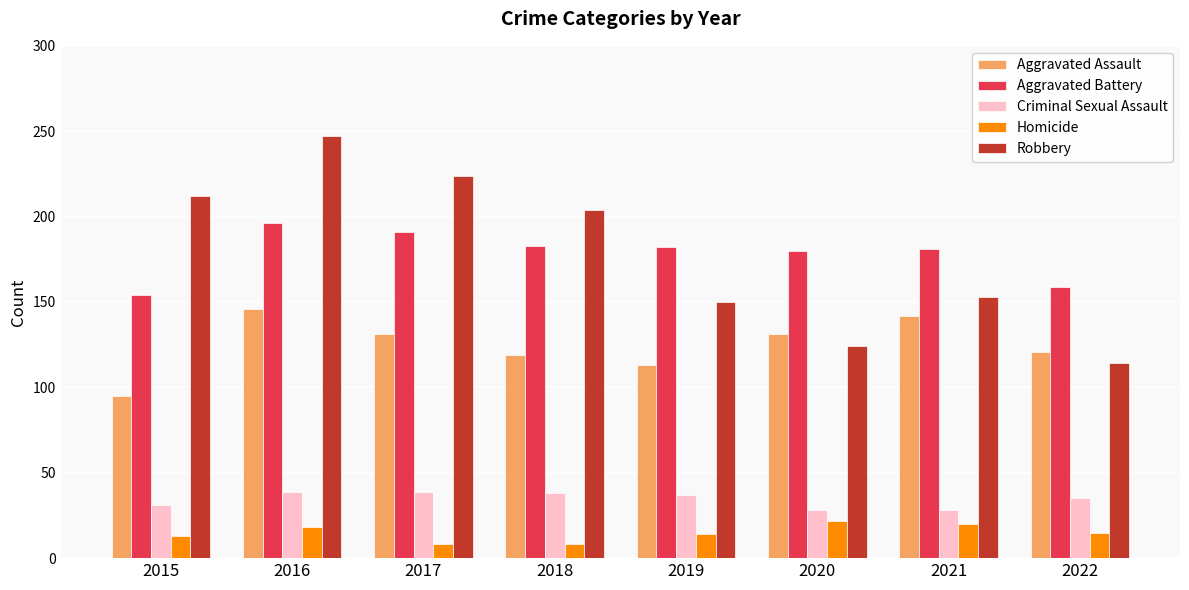

What is the sum of the Criminal Sexual Assault values at 2020 and 2015?

59